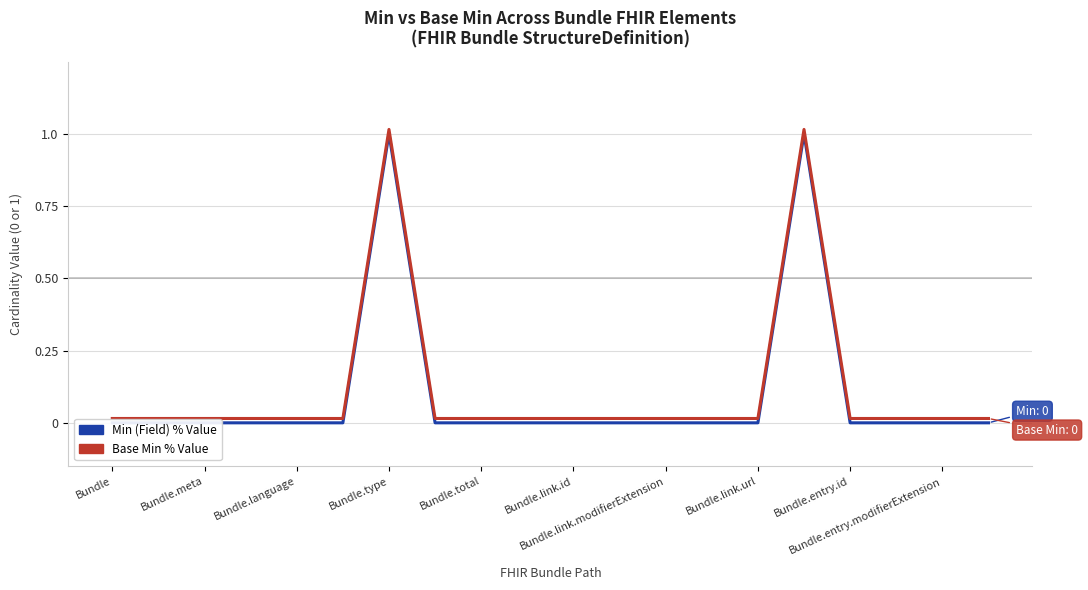

True or false: Min (Field) and Base Min intersect in this chart.

False